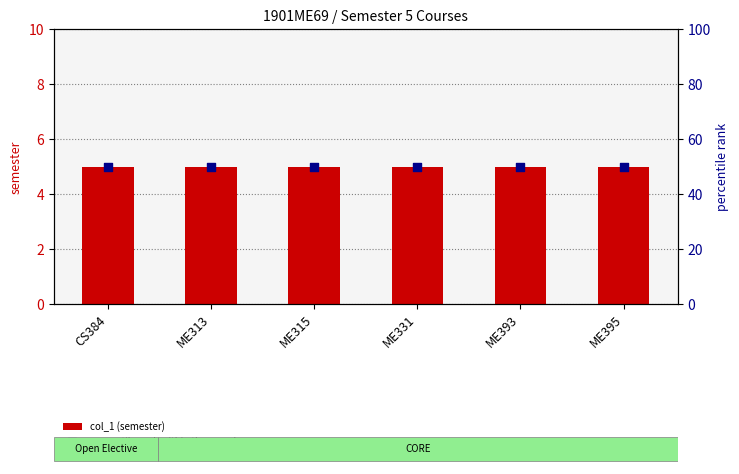

Which series reaches the minimum Y coordinate?

col_1 (semester)